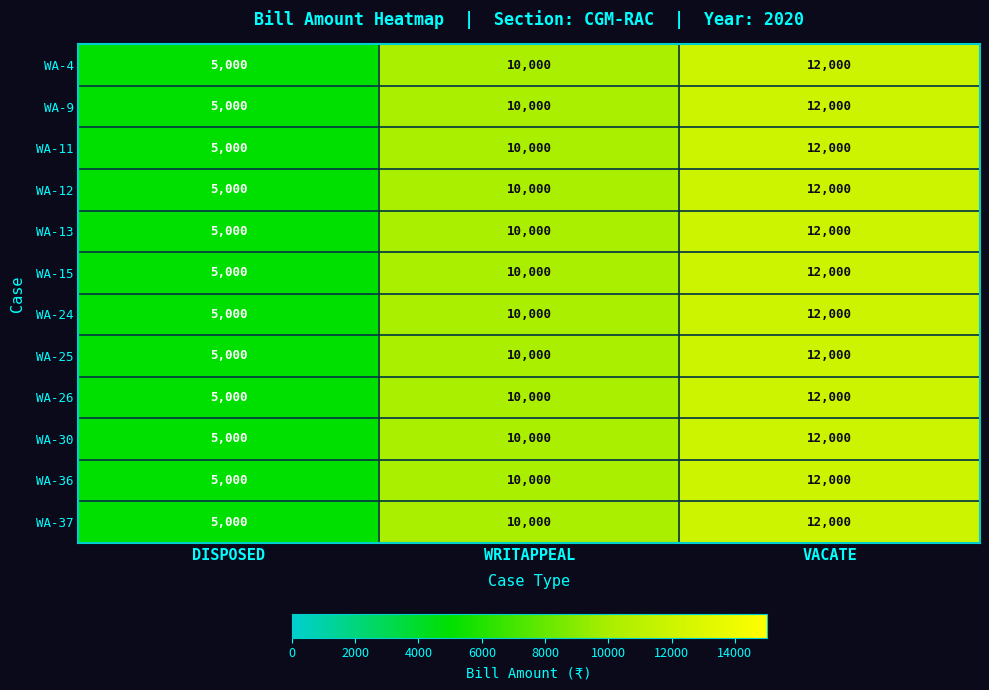

What is the difference between the maximum and second lowest values in the WA-9 series?

2000